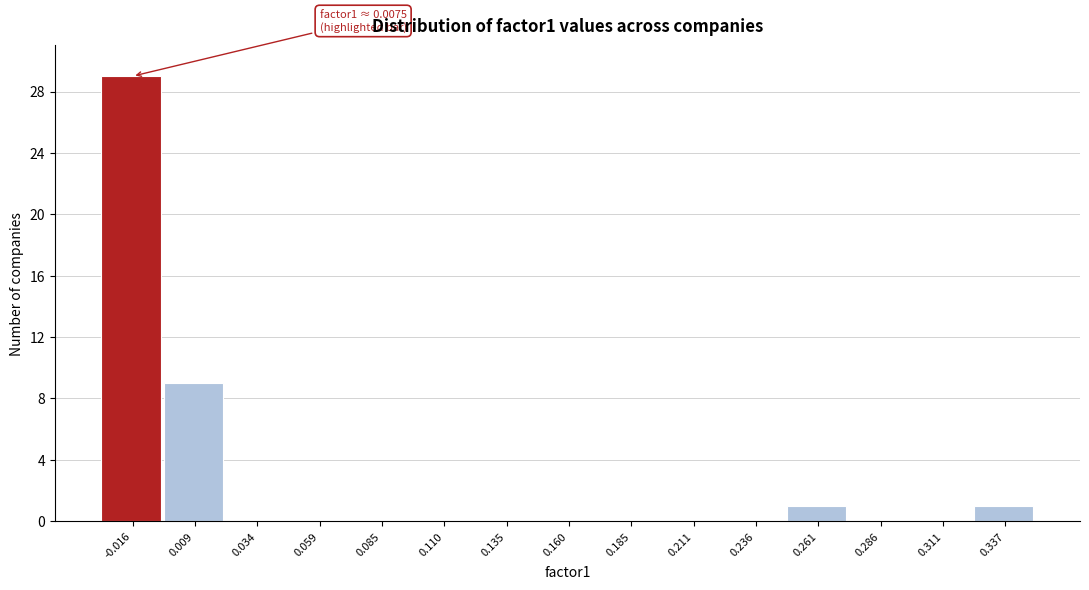

Reading right to left, transcribe all the data shown in this chart.

0.337=1	0.311=0	0.286=0	0.261=1	0.236=0	0.211=0	0.185=0	0.160=0	0.135=0	0.110=0	0.085=0	0.059=0	0.034=0	0.009=9	-0.016=29